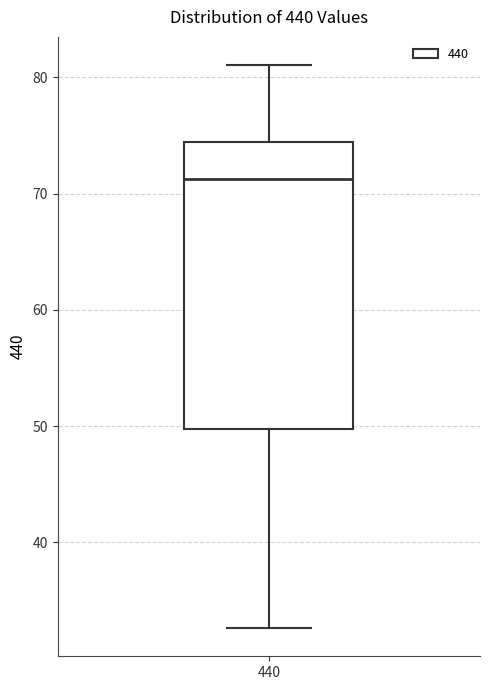

Read this box plot against the y-axis: the position of the median line, the range covered by the box, and the ends of both whiskers. The values are not printed on the chart, so give them approximately, as read against the axis.

median 71, box 50 to 74, whiskers 33 to 81